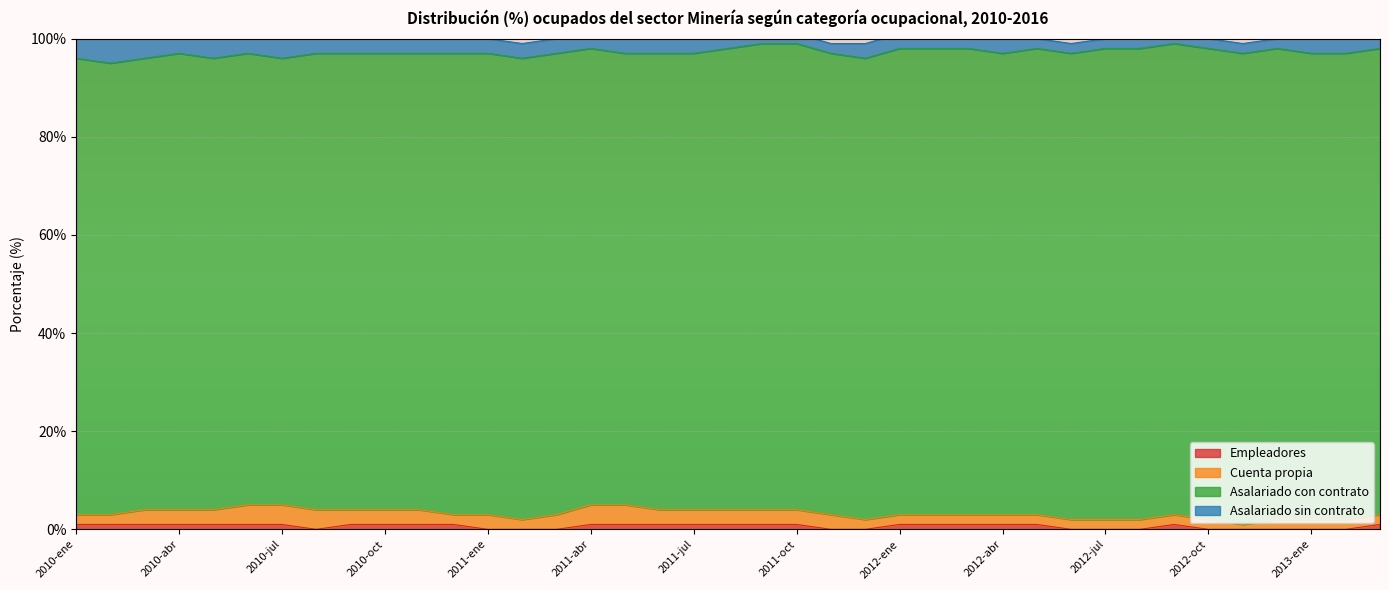

What is the difference between the Asalariado con contrato values at 2012-abr and 2010-ene?

1